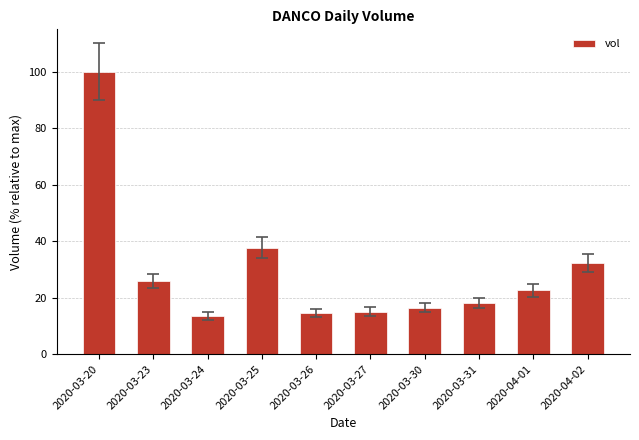

Reading left to right, list all the values displayed in this chart.

2020-03-20=100.0	2020-03-23=25.9	2020-03-24=13.6	2020-03-25=37.7	2020-03-26=14.6	2020-03-27=15.1	2020-03-30=16.5	2020-03-31=18.1	2020-04-01=22.7	2020-04-02=32.3